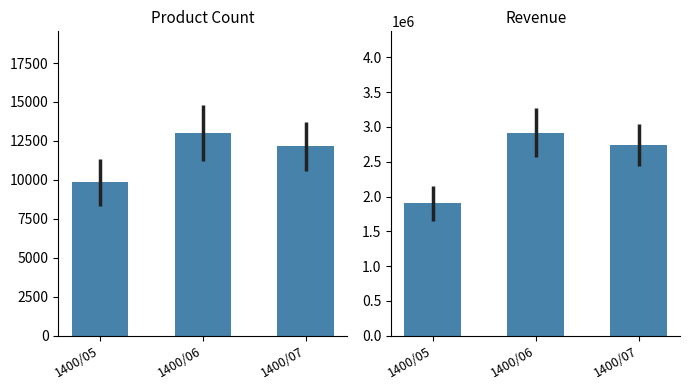

What is the sum of the Revenue values at 1400/06 and 1400/07?

5661666